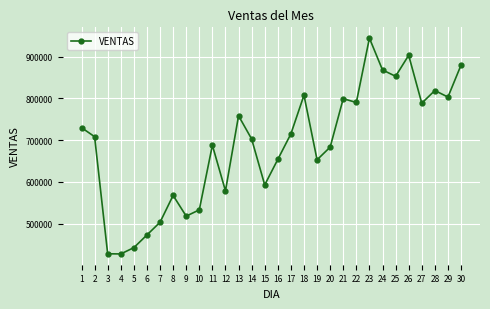

Does the chart display data point markers on the line(s)?

Yes